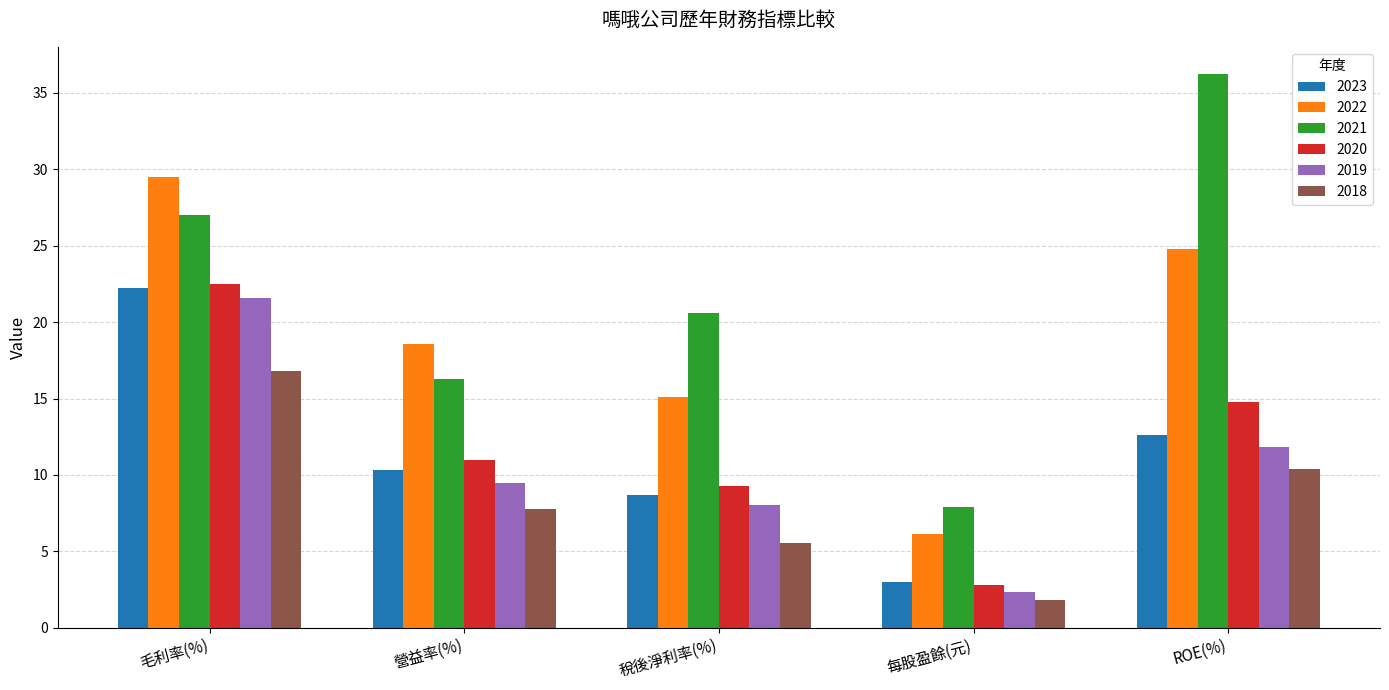

What is the label of the 2nd bar from the right?

每股盈餘(元)